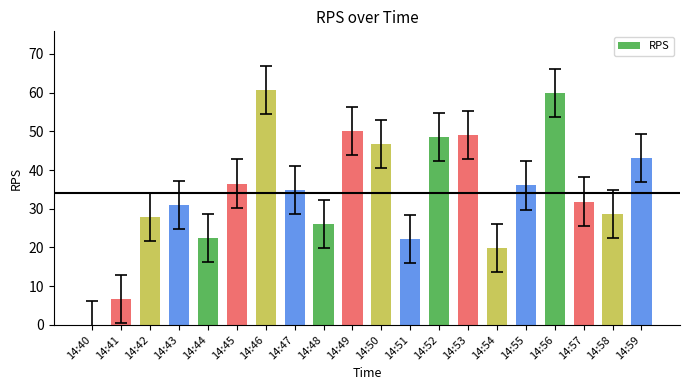

Which has a higher value, 14:51 or 14:43?

14:43